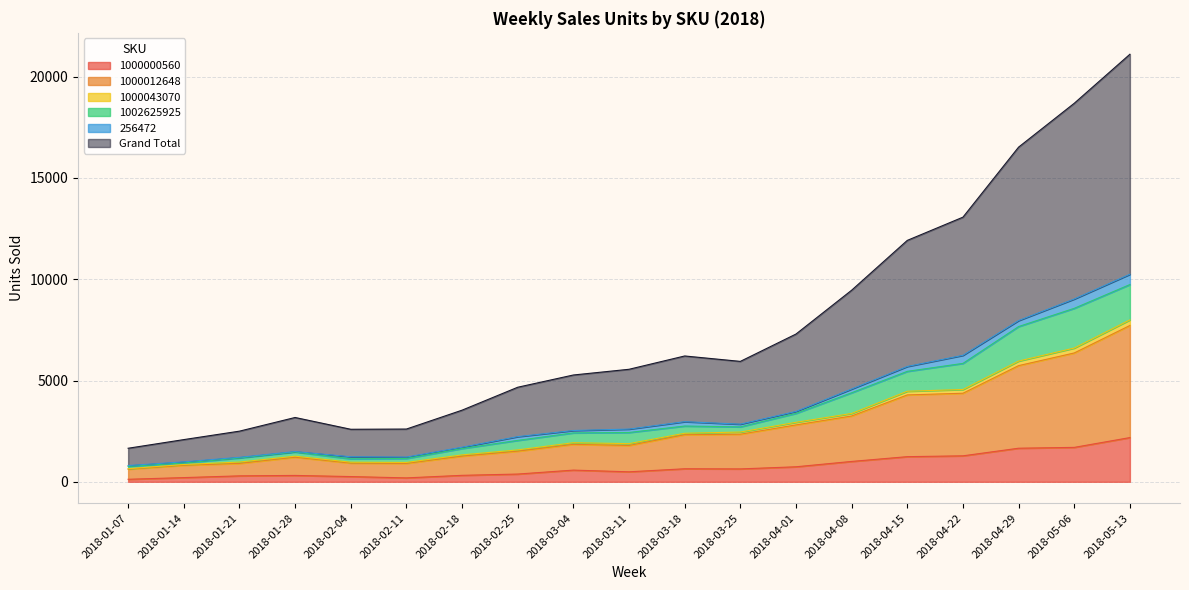

Which category has the highest value in the 1000000560 series?

2018-05-13